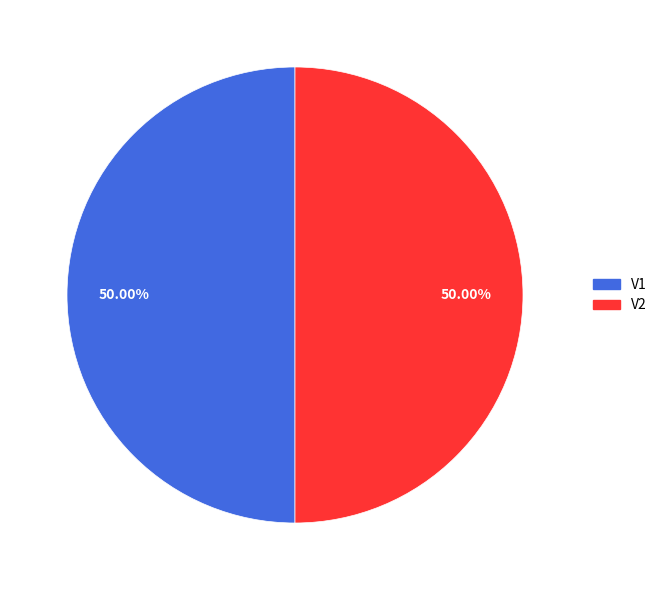

Approximately how many times larger is the value at V1 compared to V2?

1.0